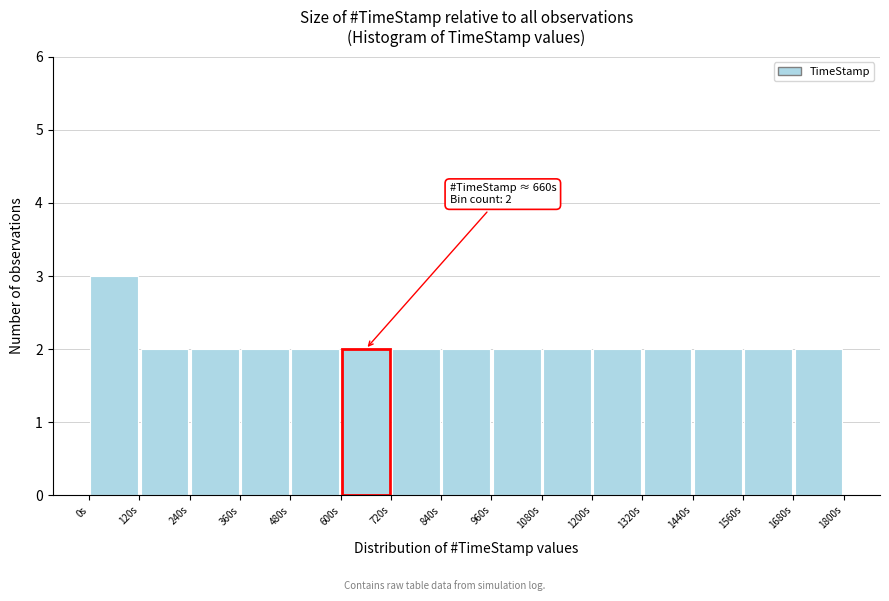

Over which range of the x-axis is the bar tallest?

0 to 120